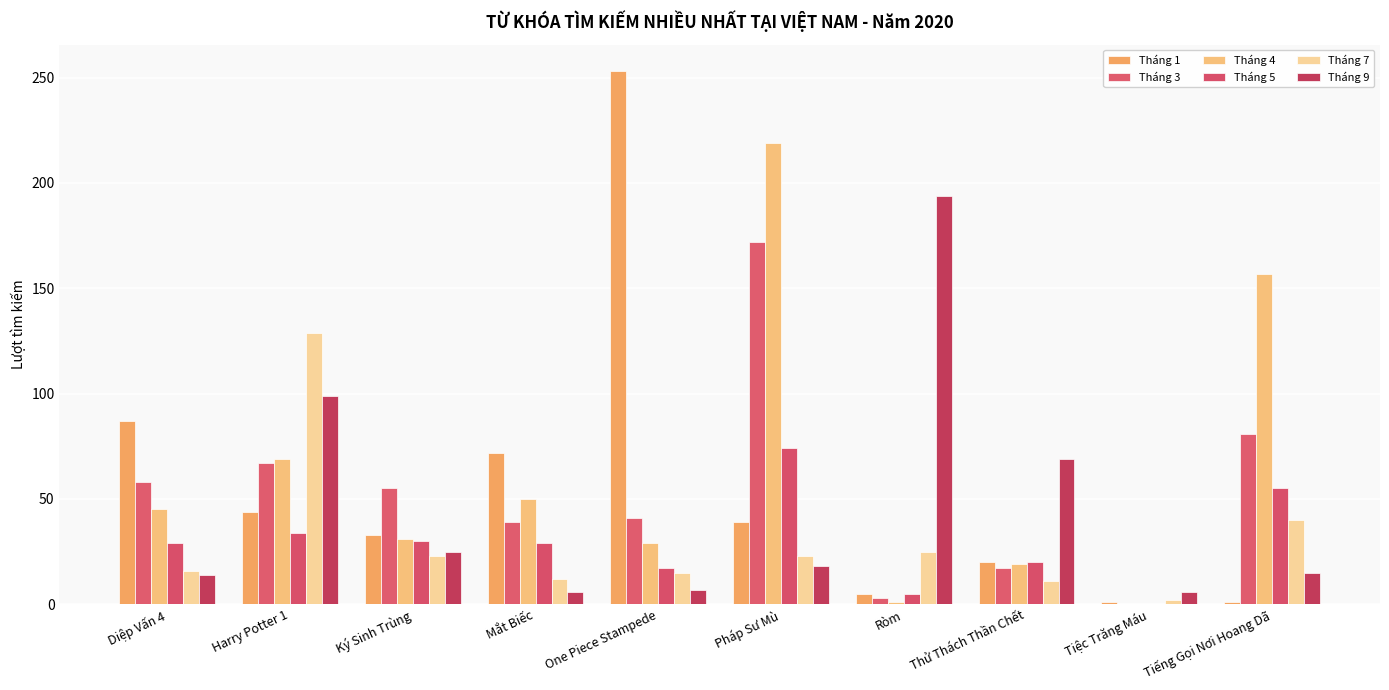

Rank the categories by Tháng 4 value from highest to lowest.

Pháp Sư Mù, Tiếng Gọi Nơi Hoang Dã, Harry Potter 1, Mắt Biếc, Diệp Vấn 4, Ký Sinh Trùng, One Piece Stampede, Thử Thách Thần Chết, Ròm, Tiệc Trăng Máu